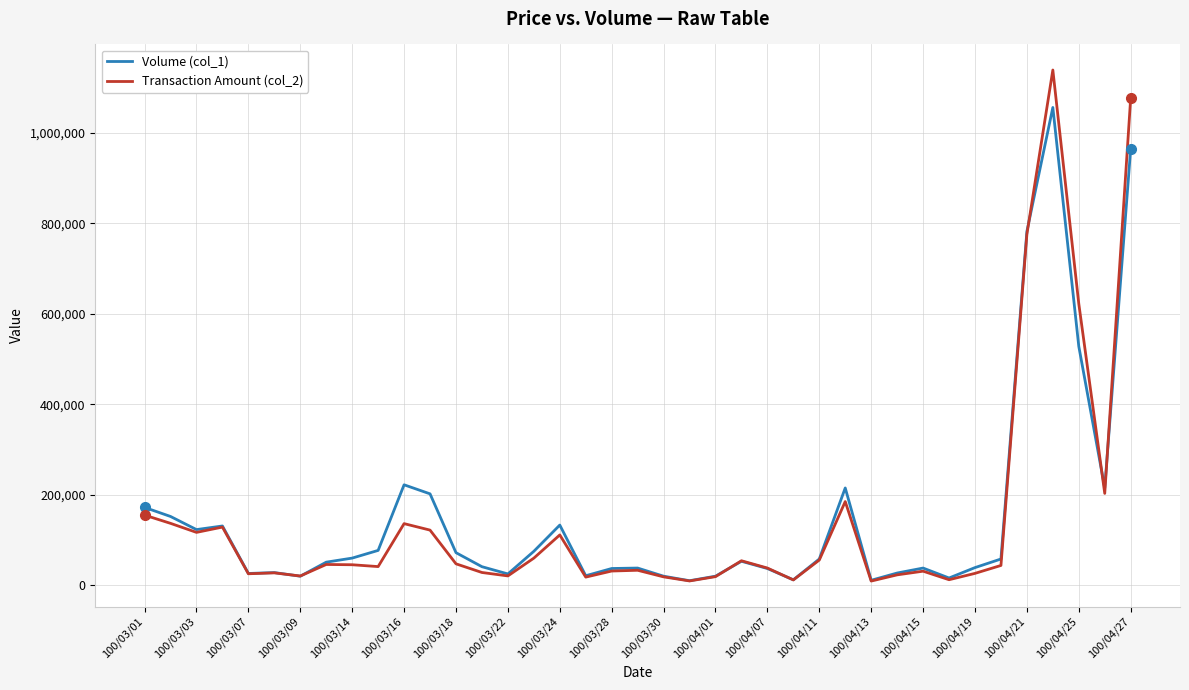

Rank the series by their maximum value, from lowest to highest.

Volume (col_1), Transaction Amount (col_2)